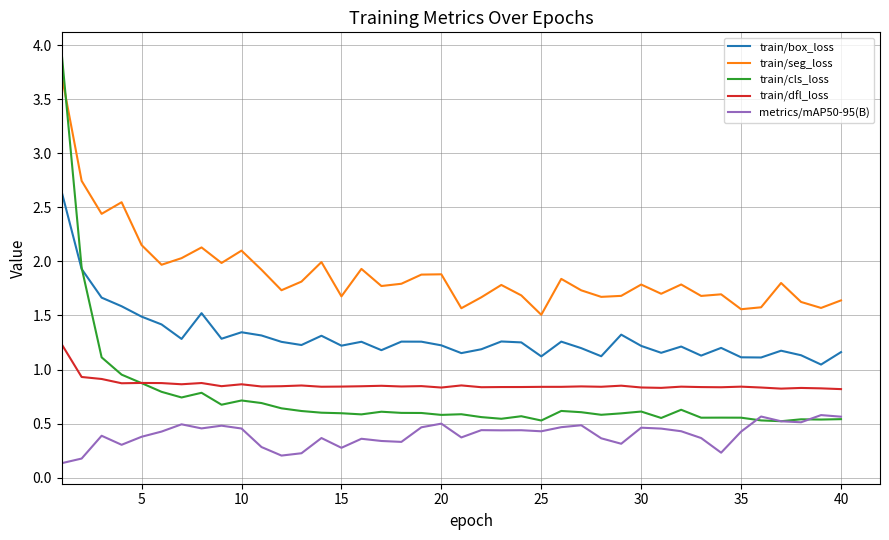

What is the highest value of the train/seg_loss series?

3.7